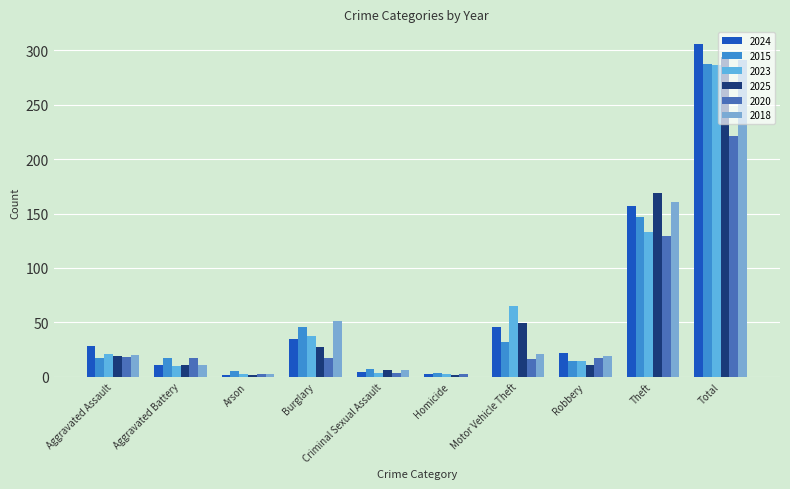

What is the difference between the maximum and minimum values in the 2020 series?

219